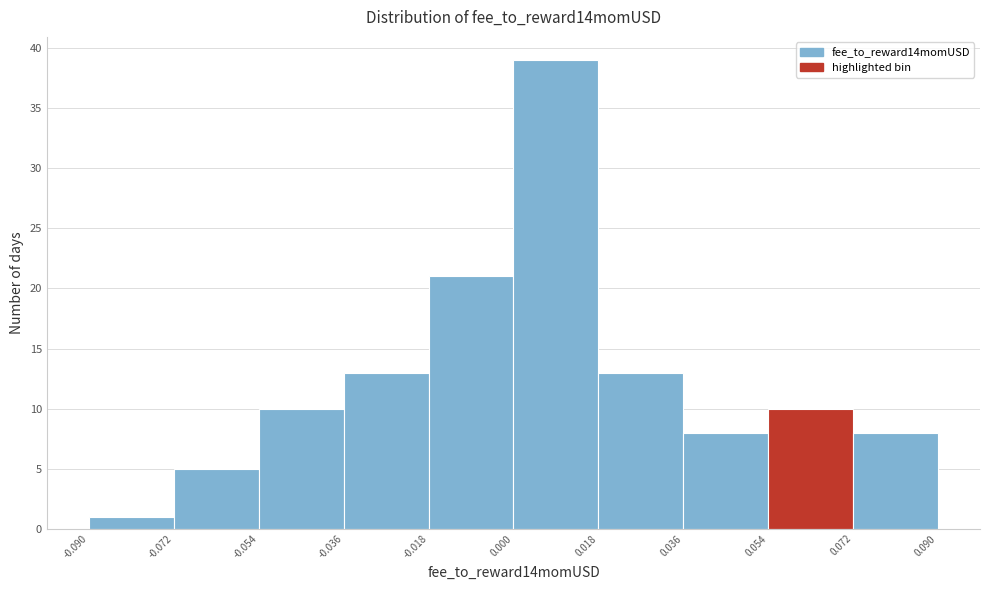

Over which range of the x-axis is the bar tallest?

0.000 to 0.018